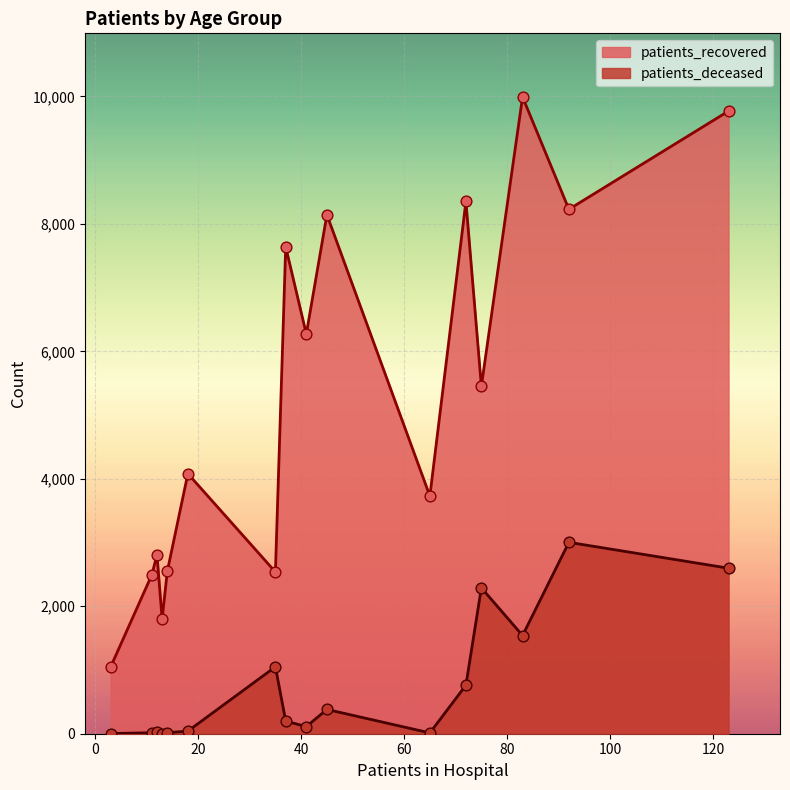

Which series contains the lowest Y value?

patients_deceased